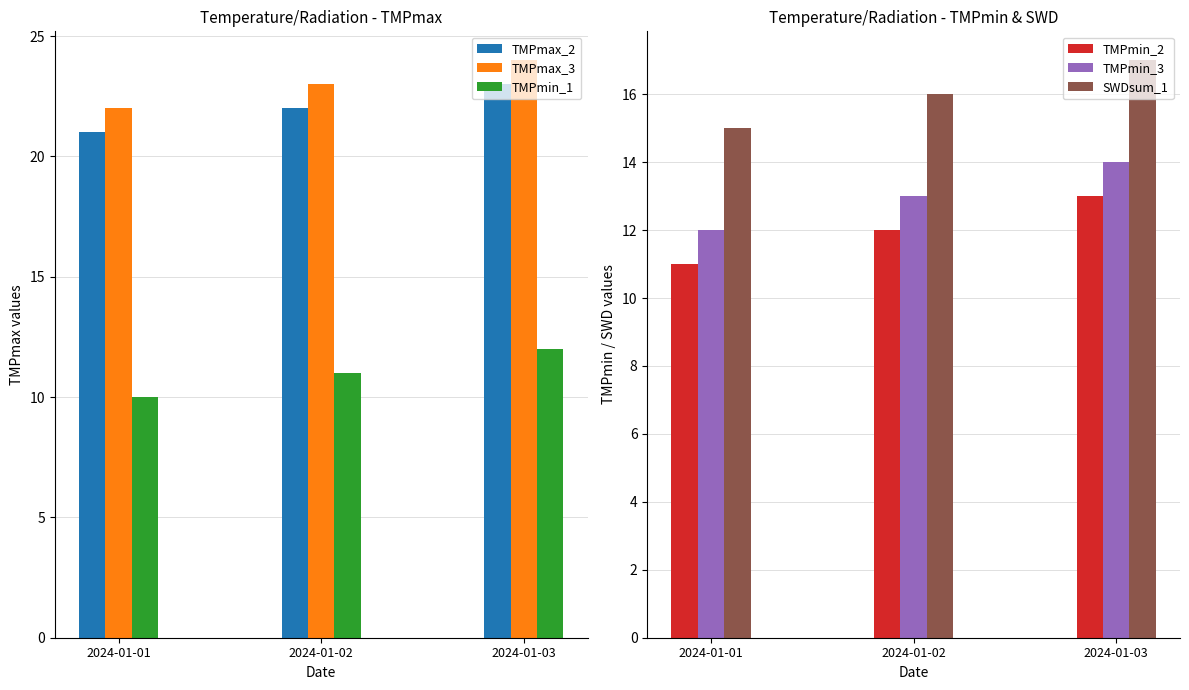

True or false: TMPmin_1 has a value of 11 at 2024-01-02.

True